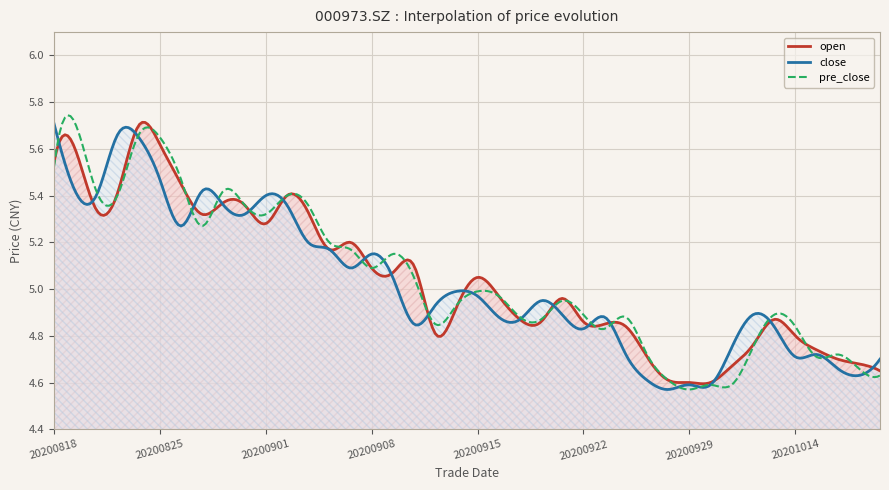

After their last crossing, which series has the higher values: pre_close or open?

open